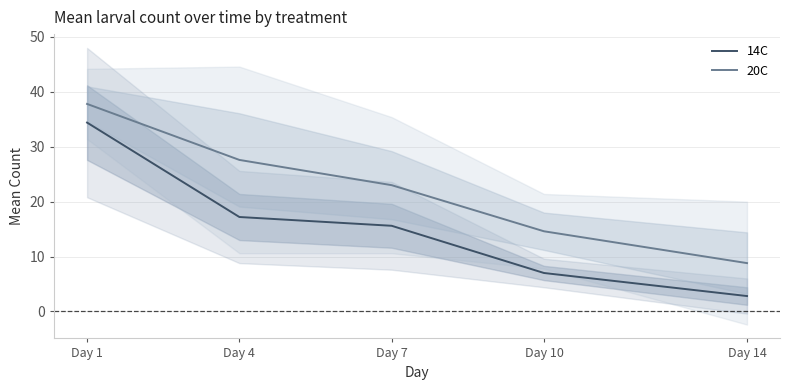

What is the spread (max minus min) of values at Day 1?

3.4